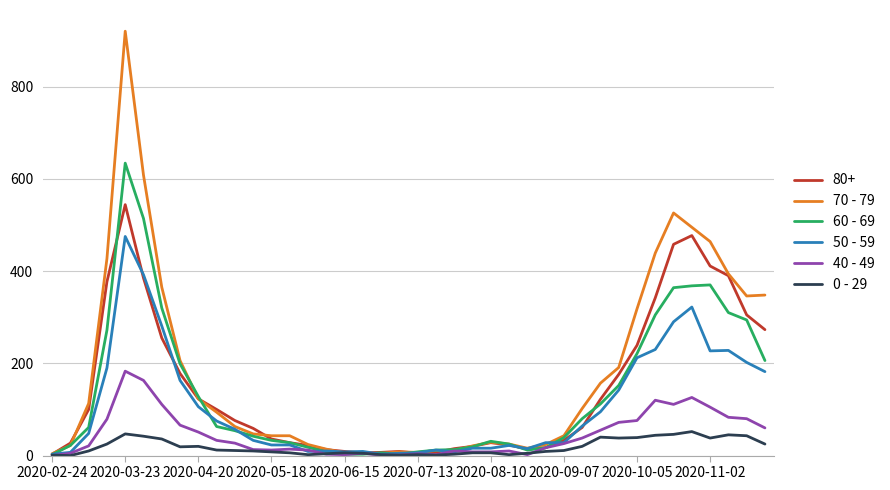

What is the maximum value shown in the chart?

920